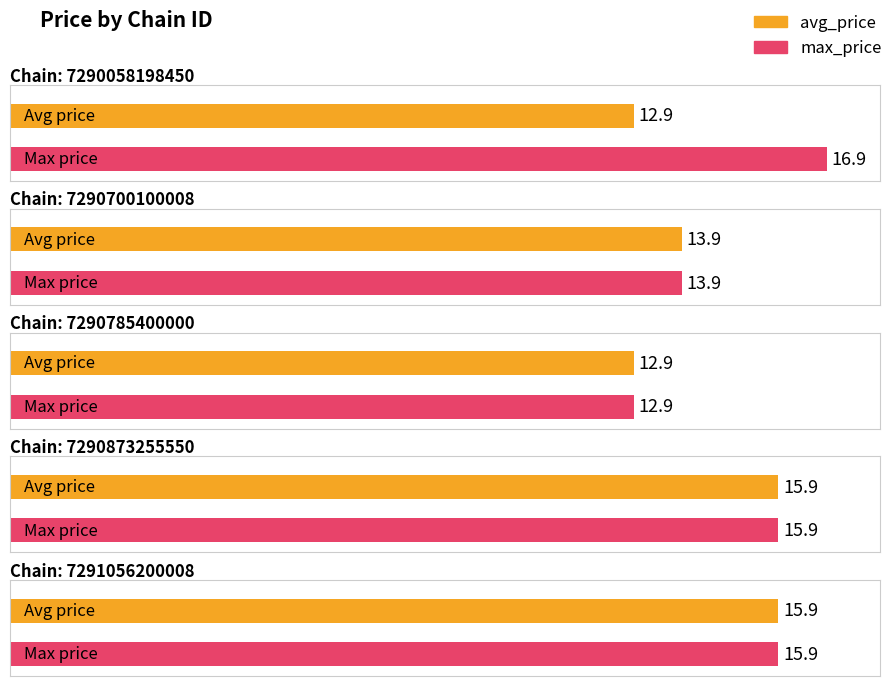

Is the value of avg_price at 7290058198450 greater than the value of max_price at 7290785400000?

No